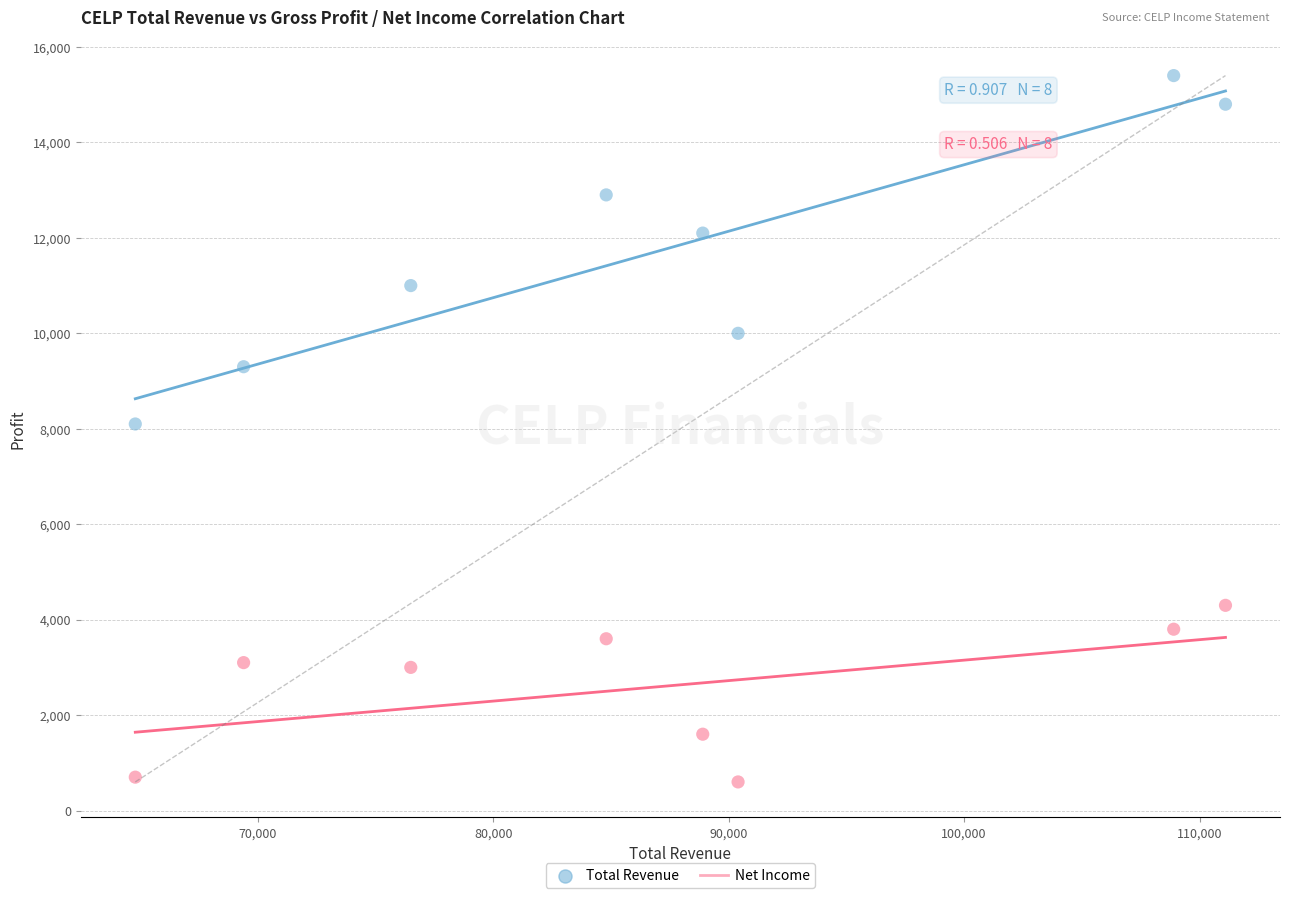

Across all data points, what is the range of X values (max minus min)?

46300